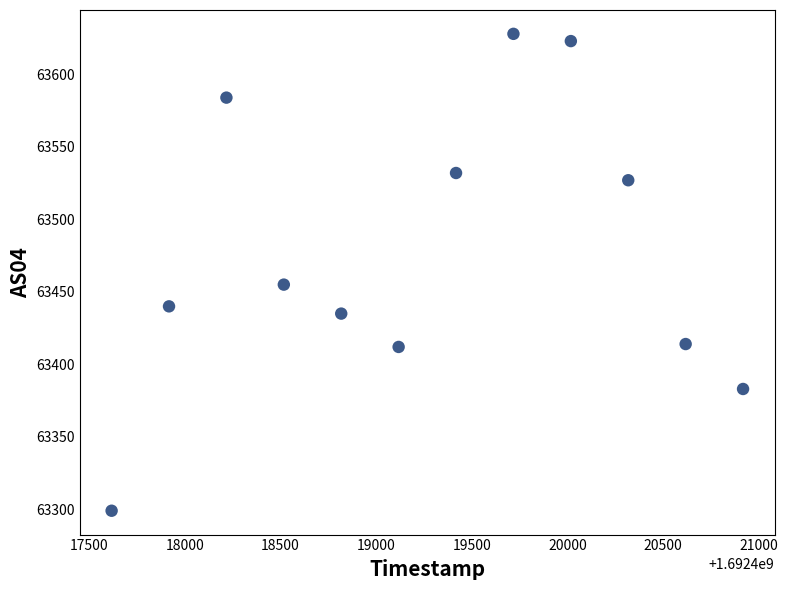

What Y value in the scatter plot is closest to 63463?

63455